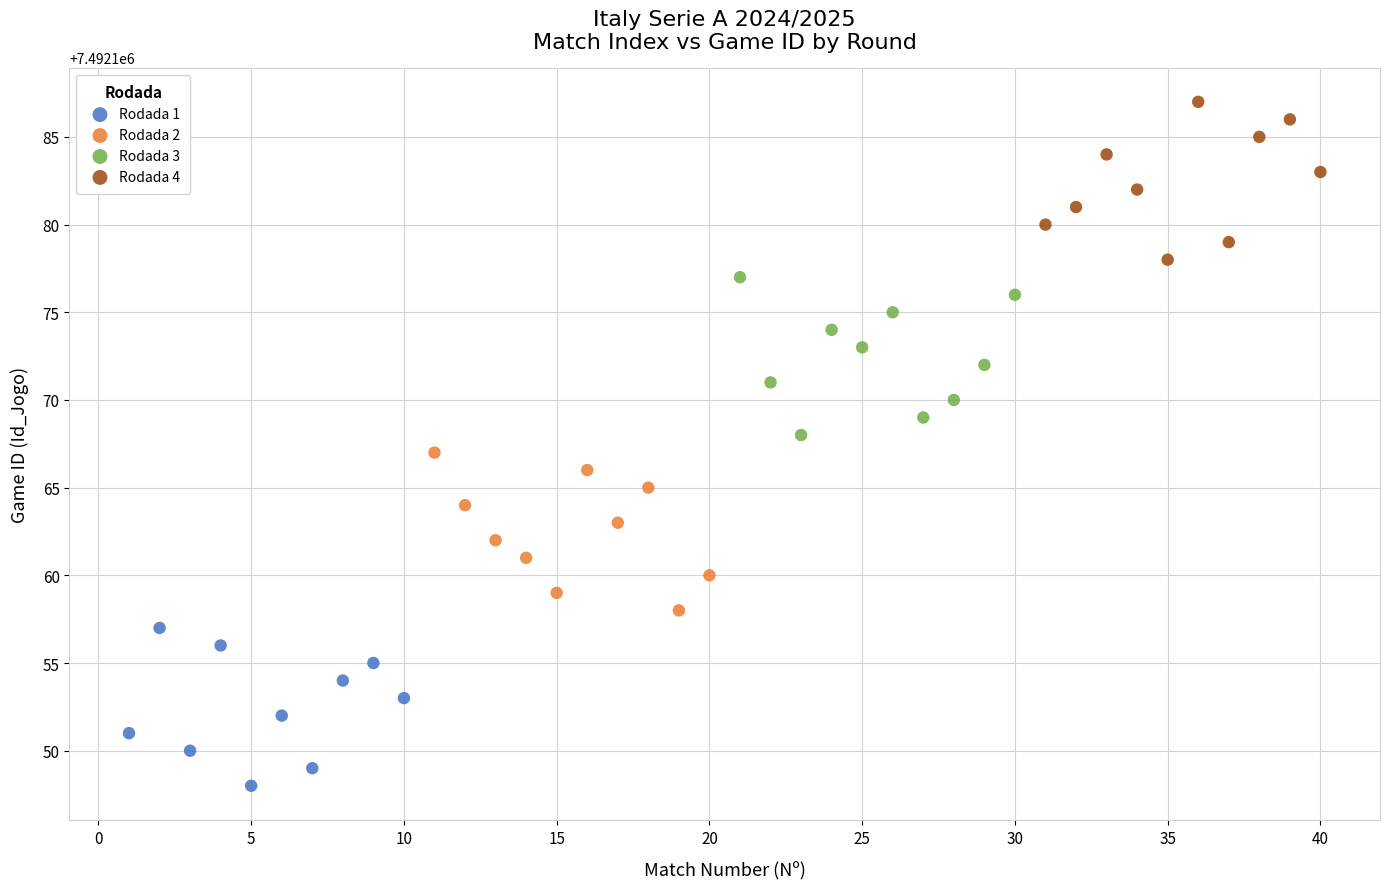

Which series contains the highest Y value?

Rodada 4